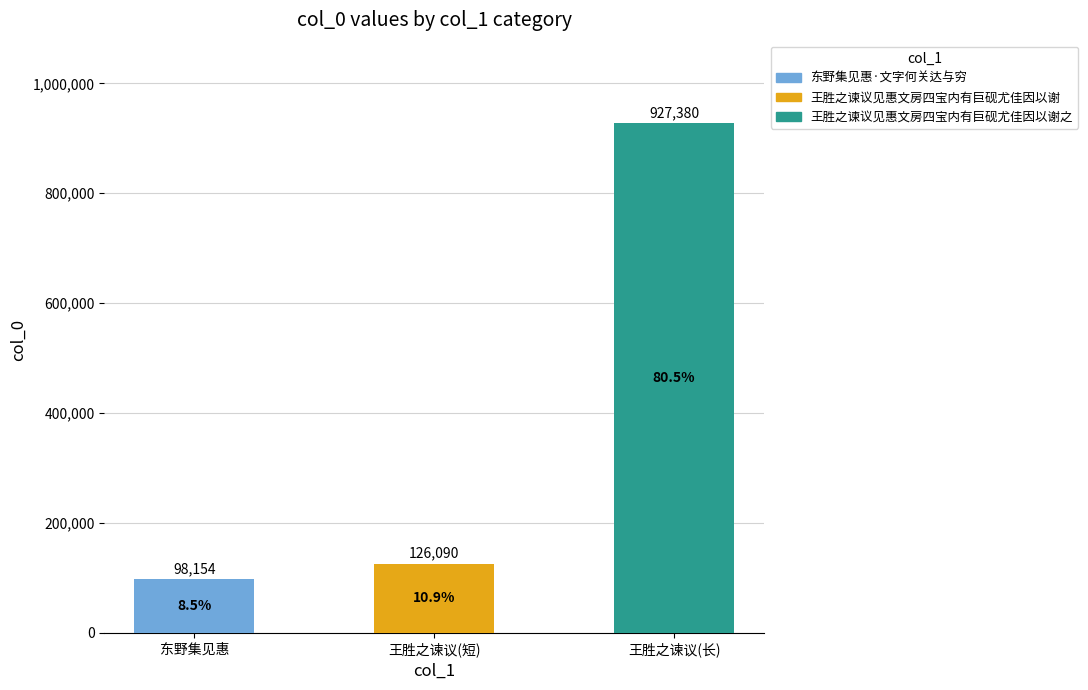

How many data points are above 126090?

1